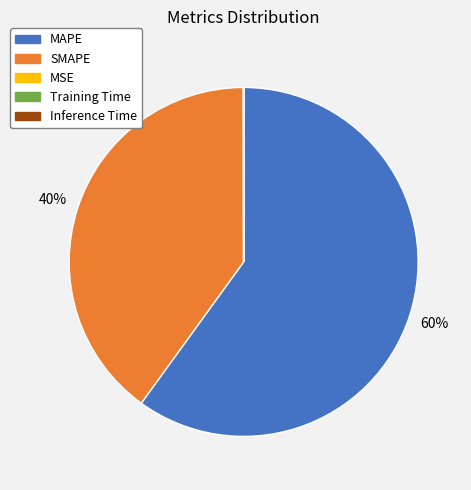

To the nearest percent, what is the difference between the largest and smallest slice percentages?

60%